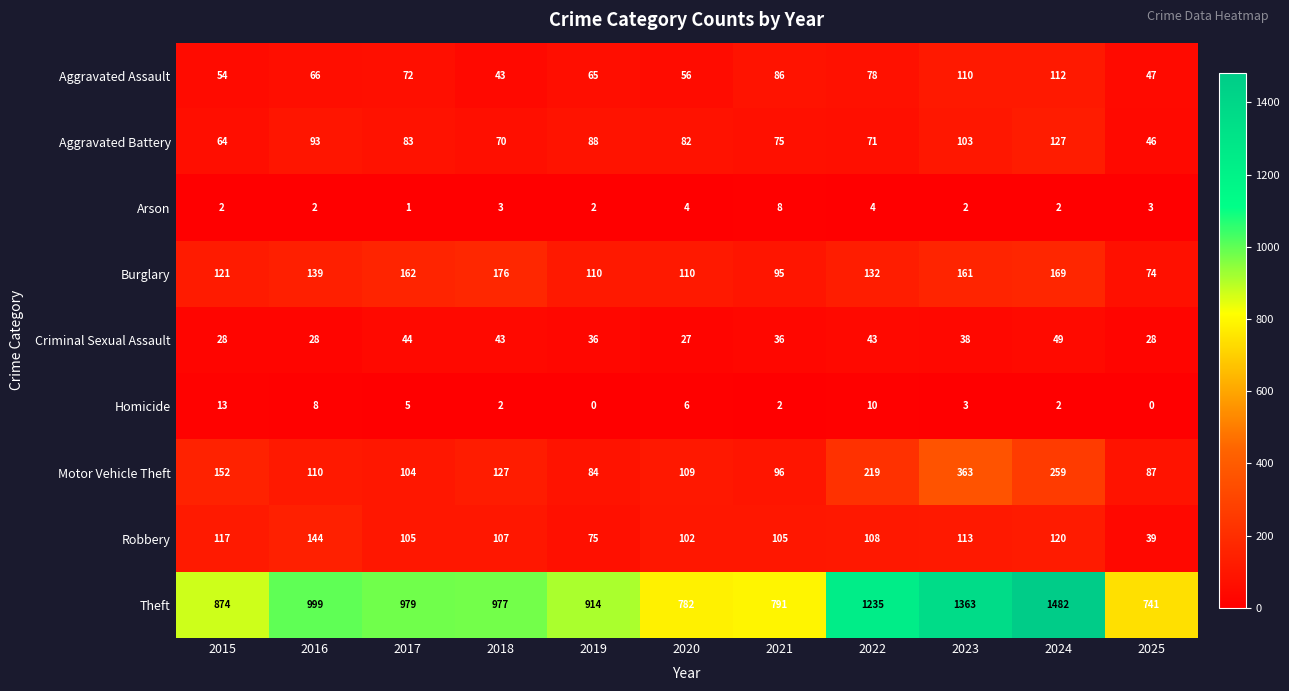

How many series are shown in this chart?

9